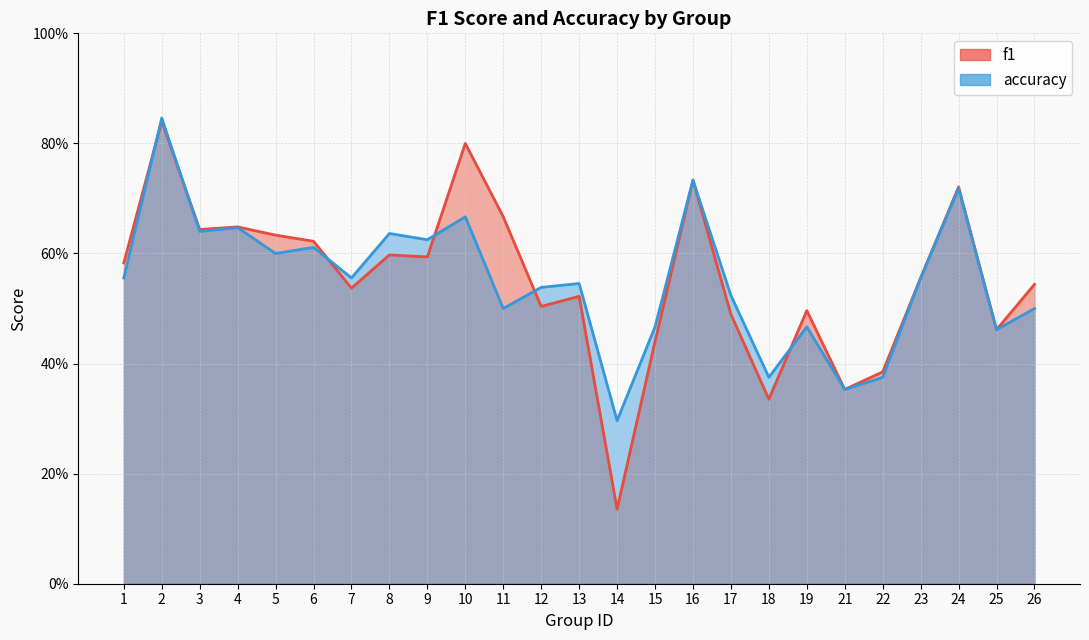

Which category has the lowest value across all series?

14